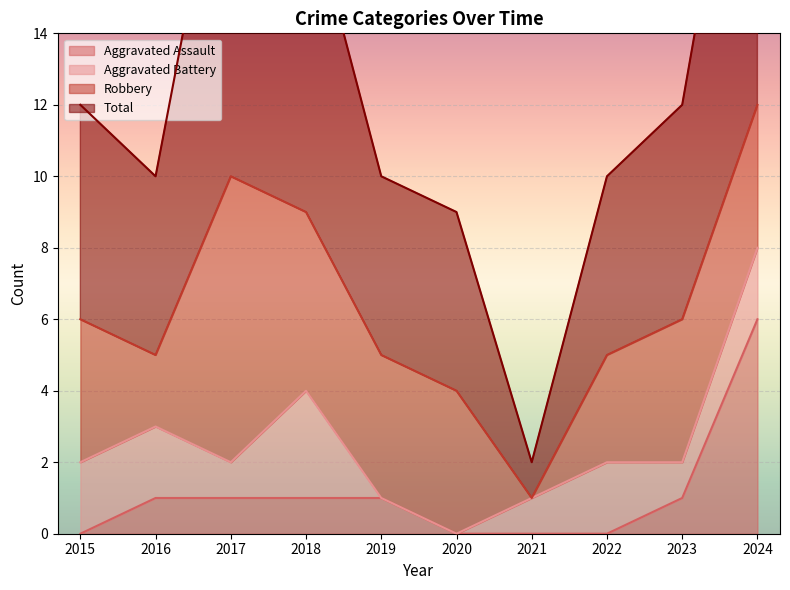

What is the total value across all series at 2015?

12